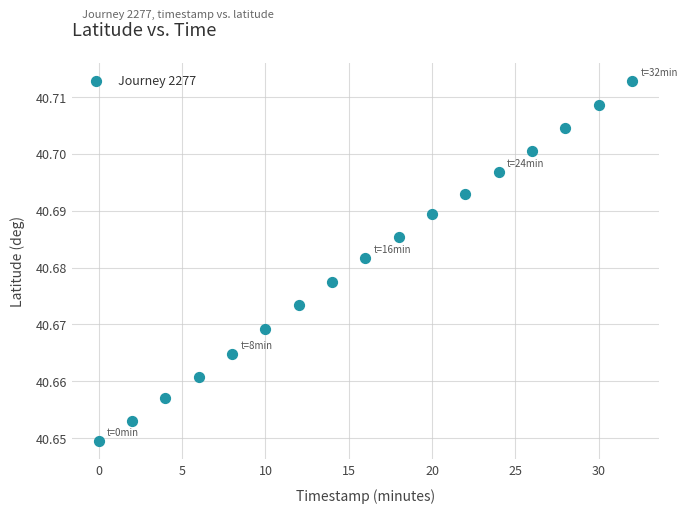

What is the range of X values (max minus min)?

32.0